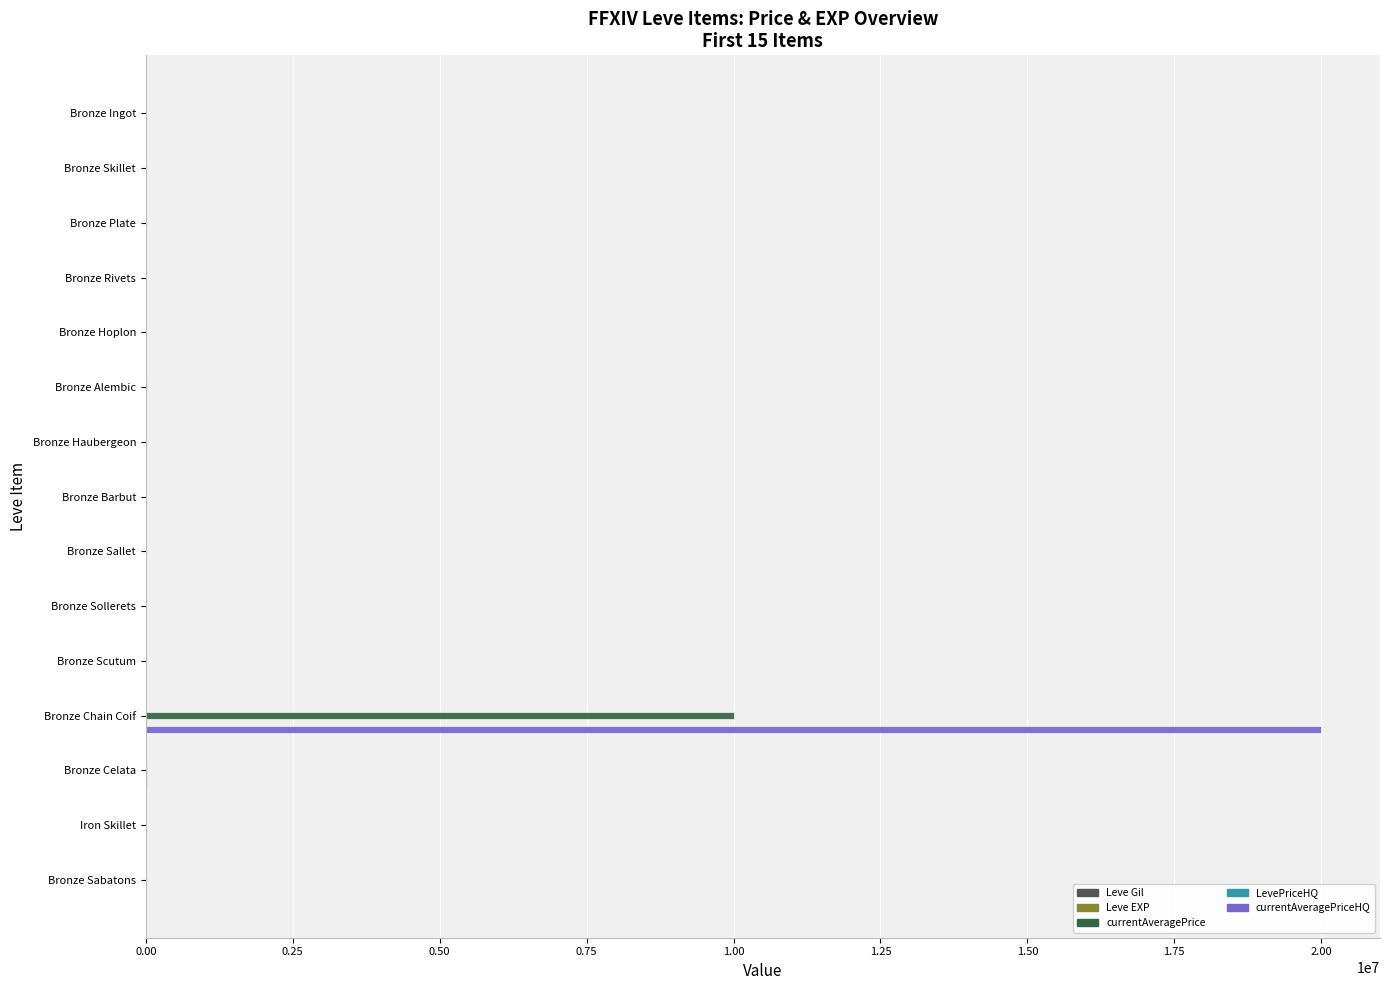

At which category is the sum across all series the highest?

Bronze Chain Coif